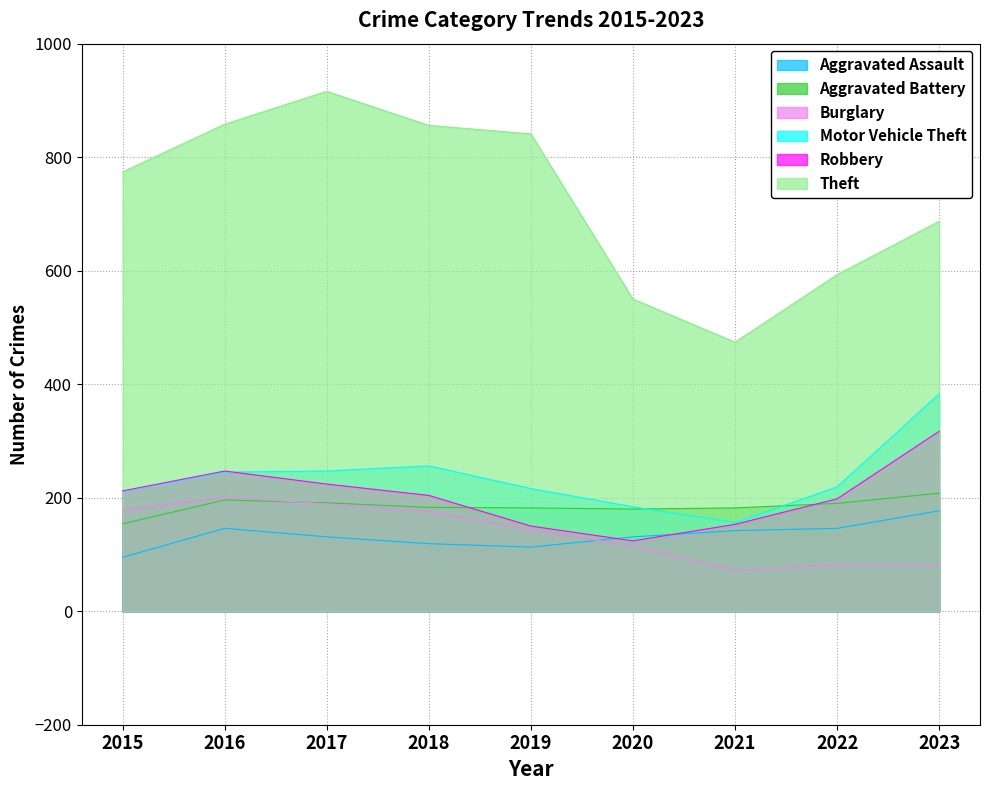

How many data points in Aggravated Battery are less than 183?

4